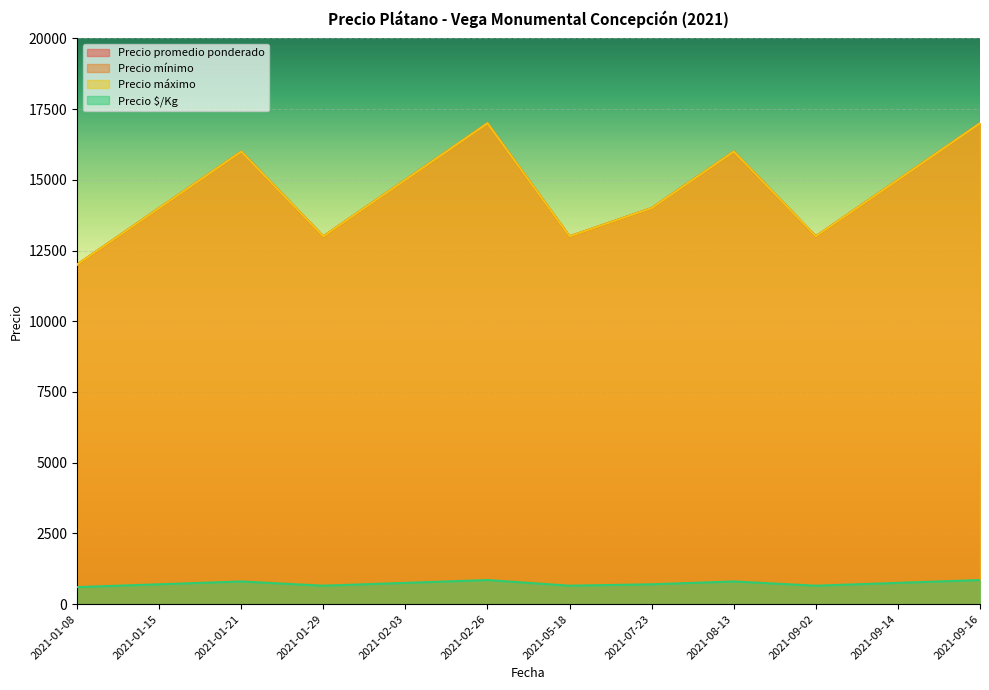

At which label is Precio $/Kg closest to 725?

2021-01-15